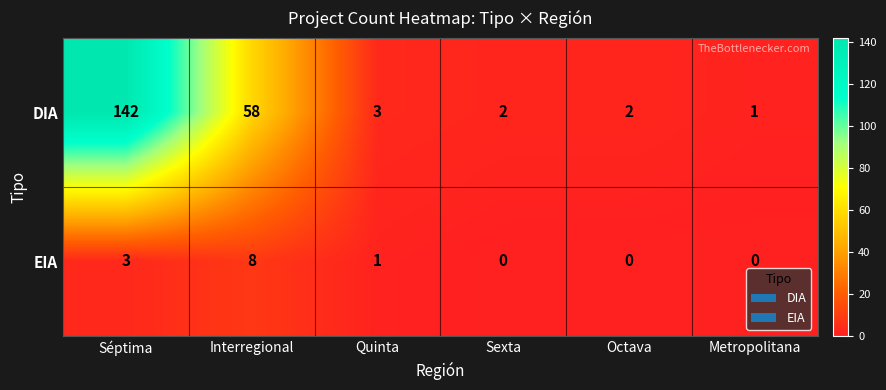

At which category does the chart reach its peak across all series?

Séptima